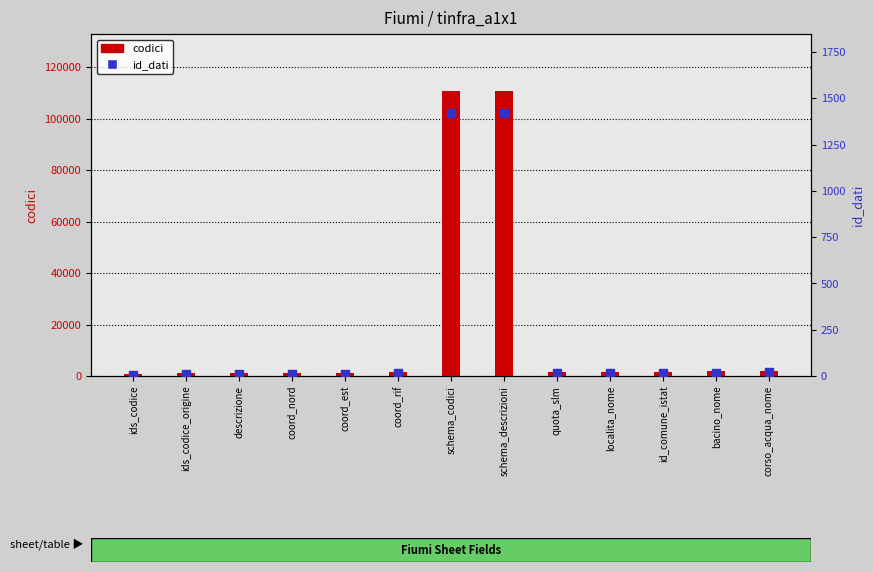

What is the total value across all series at id_comune_istat?

1717